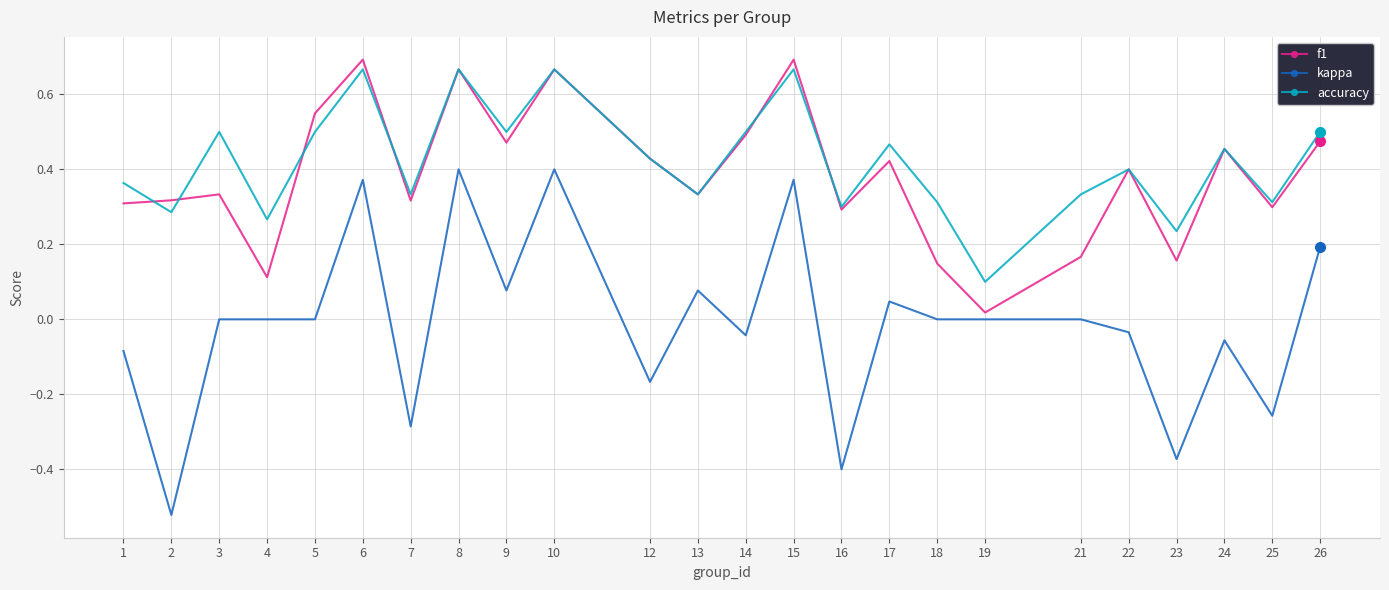

Which series changed the most between 15 and 16?

kappa